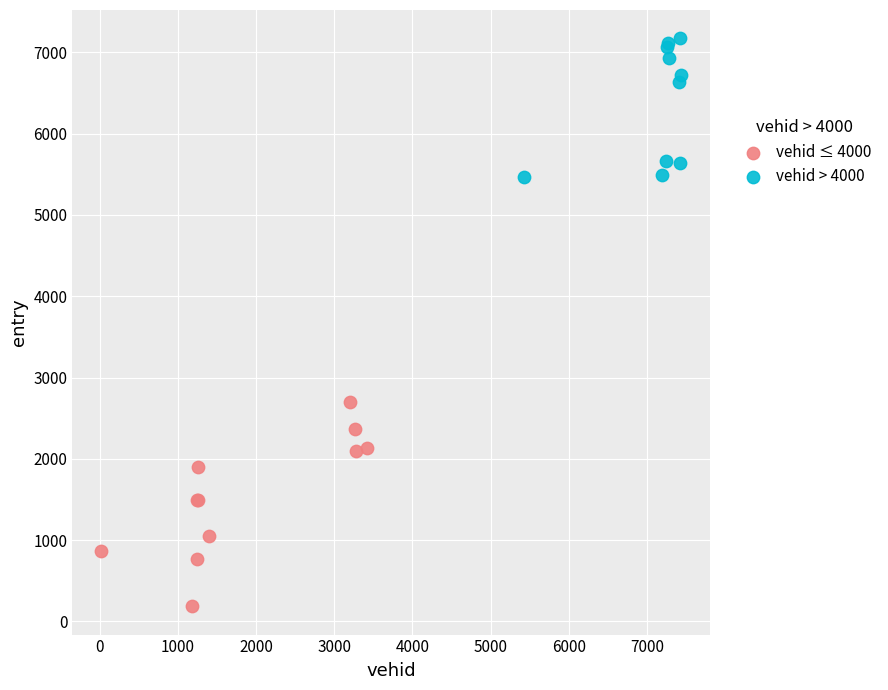

What are all the series names shown in the legend?

vehid ≤ 4000, vehid > 4000